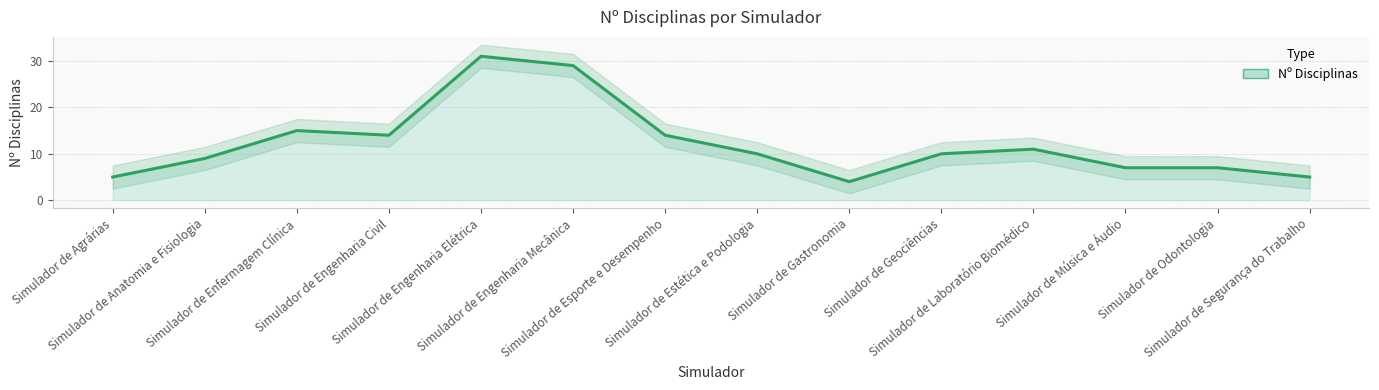

How many categories are shown in the chart?

14